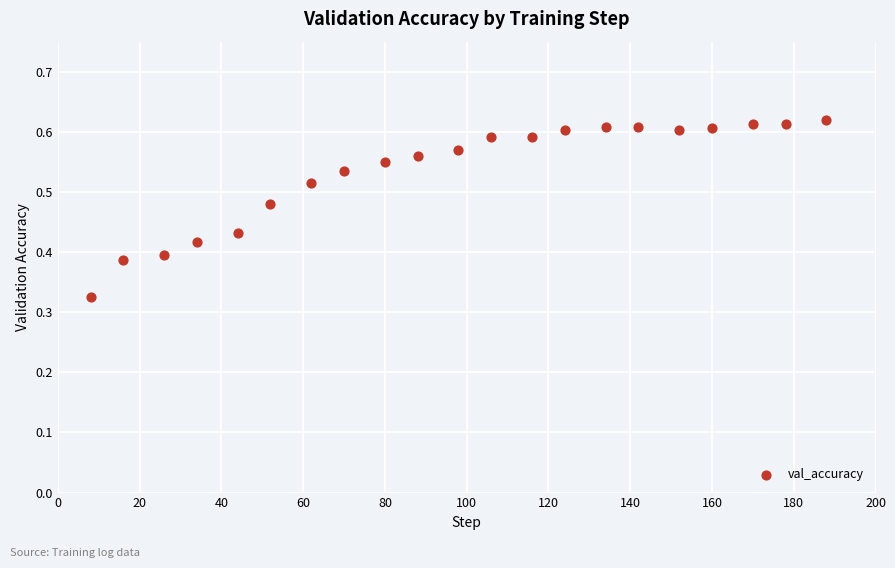

What is the range of X values (max minus min)?

180.0